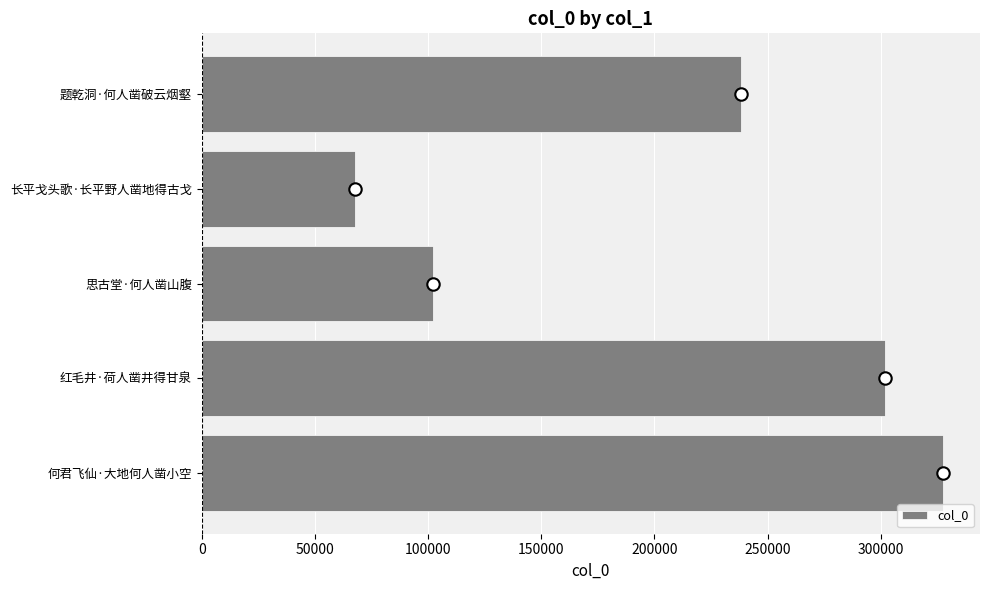

At which label does col_0 reach its peak?

何君飞仙·大地何人凿小空